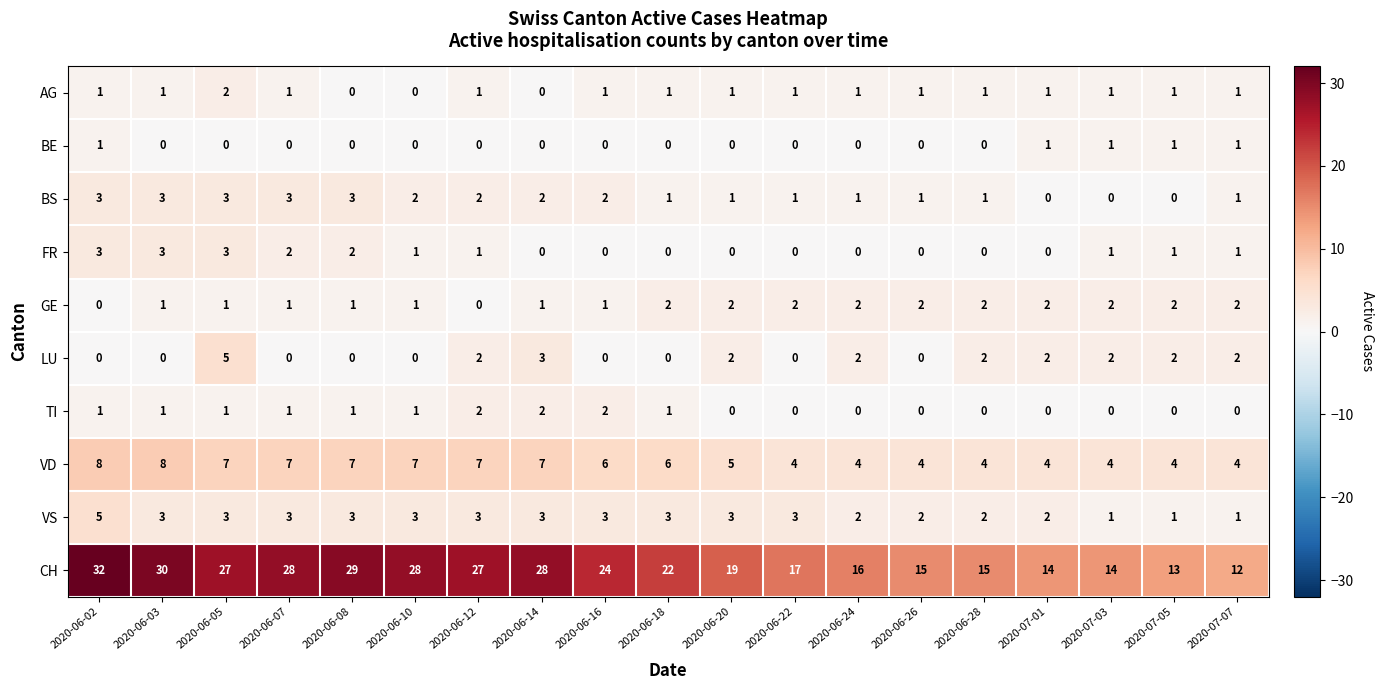

What is the difference between the maximum and minimum values in the FR series?

3